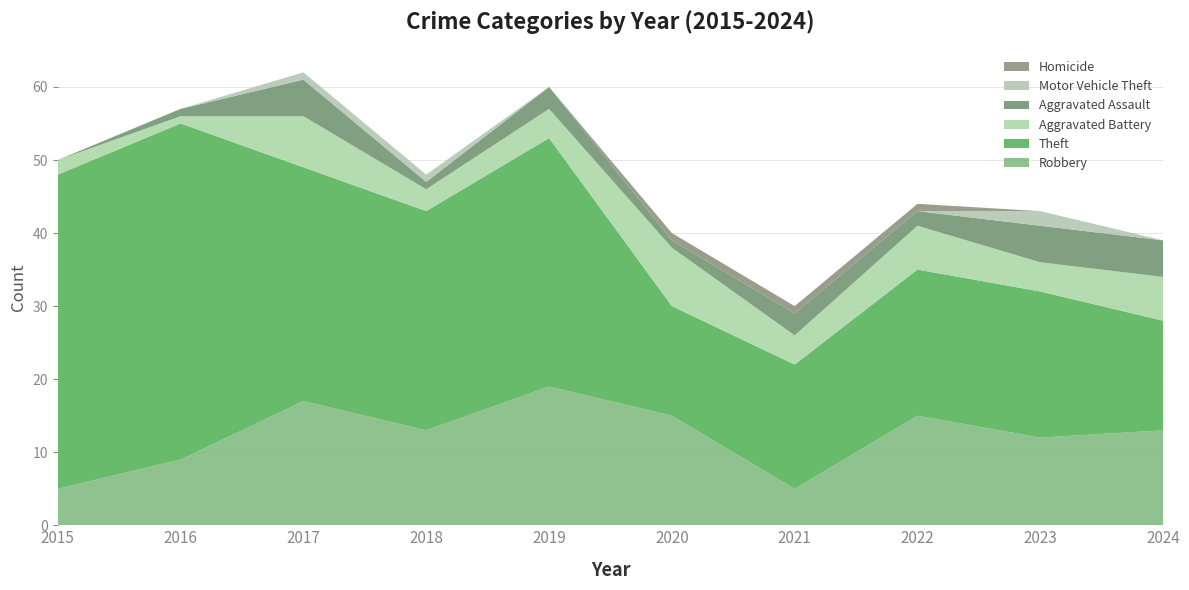

Reading right to left, transcribe all the data shown in this chart.

Robbery: 2024=13	2023=12	2022=15	2021=5	2020=15	2019=19	2018=13	2017=17	2016=9	2015=5
Theft: 2024=15	2023=20	2022=20	2021=17	2020=15	2019=34	2018=30	2017=32	2016=46	2015=43
Aggravated Battery: 2024=6	2023=4	2022=6	2021=4	2020=8	2019=4	2018=3	2017=7	2016=1	2015=2
Aggravated Assault: 2024=5	2023=5	2022=2	2021=3	2020=1	2019=3	2018=1	2017=5	2016=1	2015=0
Motor Vehicle Theft: 2024=0	2023=2	2022=0	2021=0	2020=0	2019=0	2018=1	2017=1	2016=0	2015=0
Homicide: 2024=0	2023=0	2022=1	2021=1	2020=1	2019=0	2018=0	2017=0	2016=0	2015=0